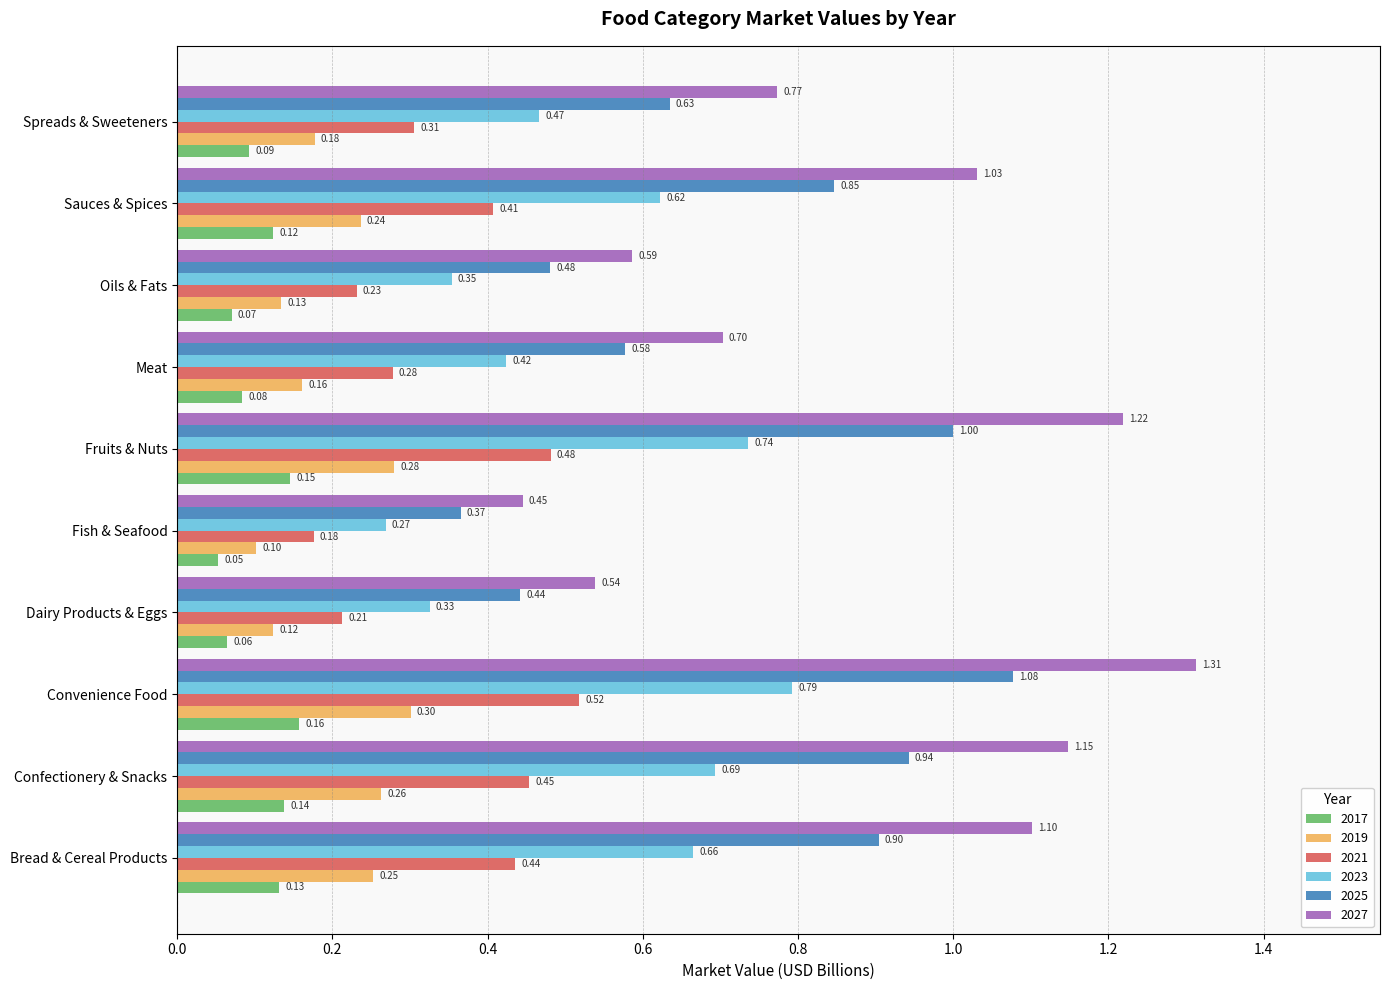

Is the value of 2025 at Meat greater than the value of 2021 at Fish & Seafood?

Yes